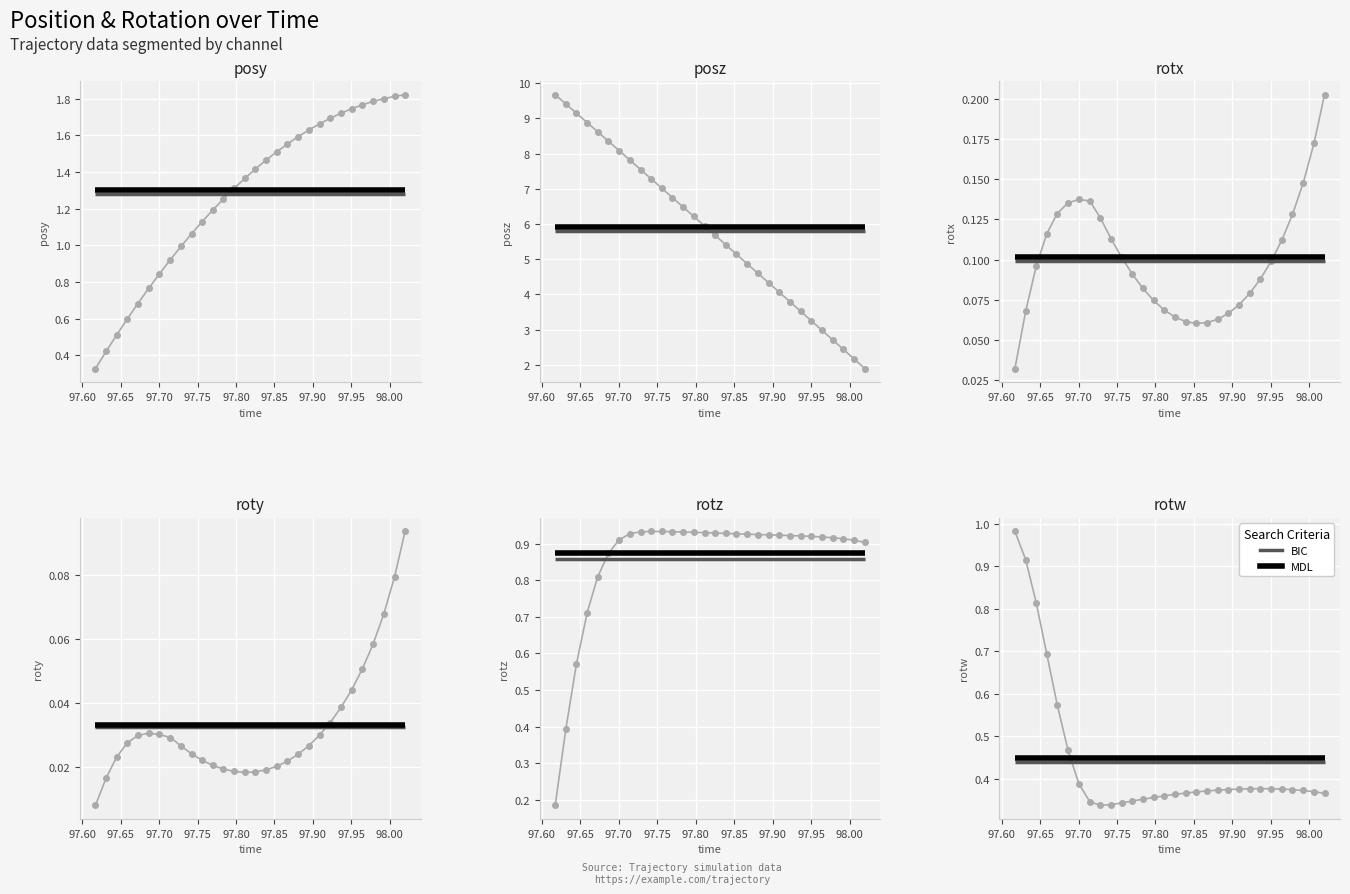

True or false: rotx and posy cross at least once.

False